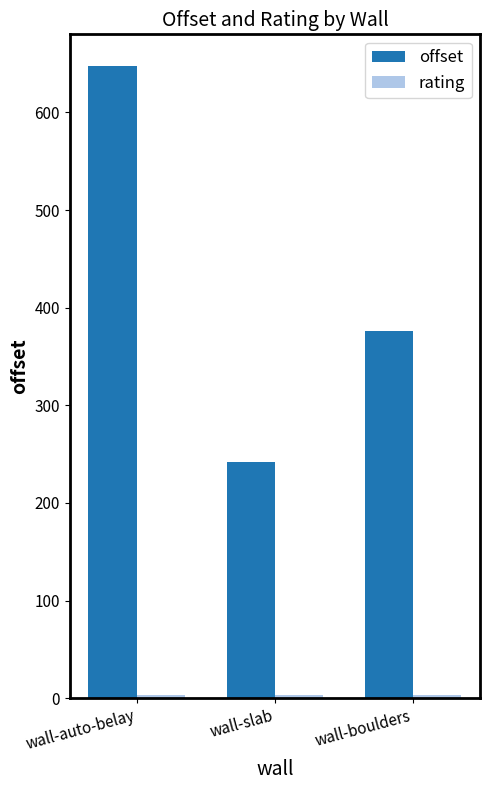

What is the lowest value of the offset series?

241.6